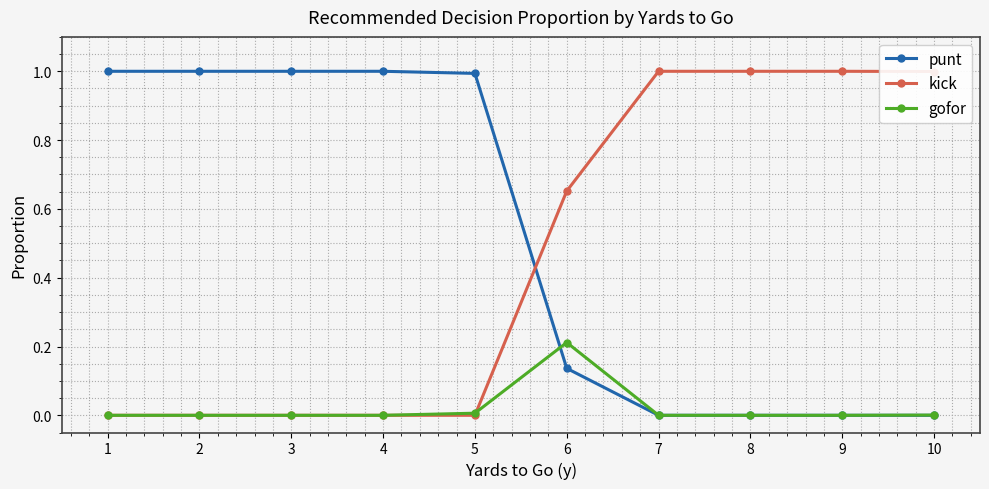

Which series has the largest total across all categories?

punt